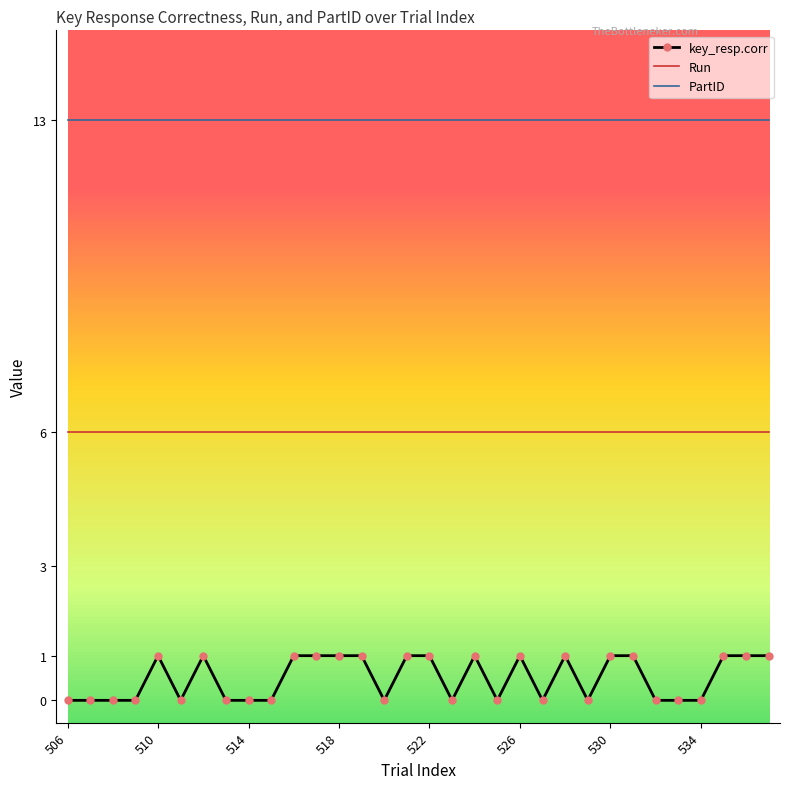

True or false: PartID and key_resp.corr intersect in this chart.

False